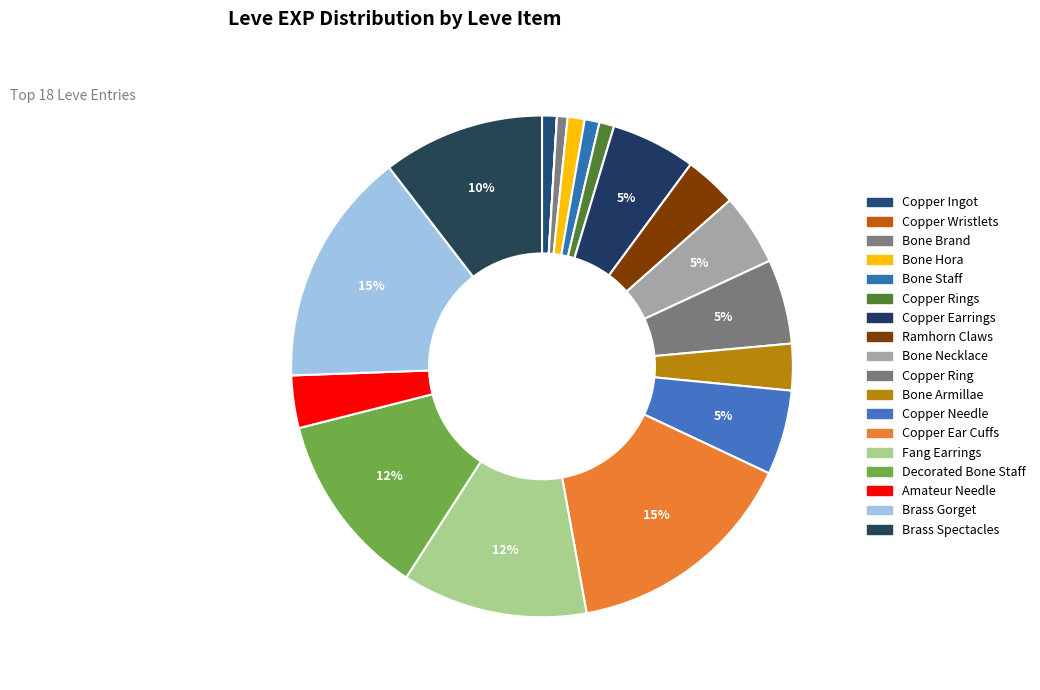

Does any single category account for the majority?

No